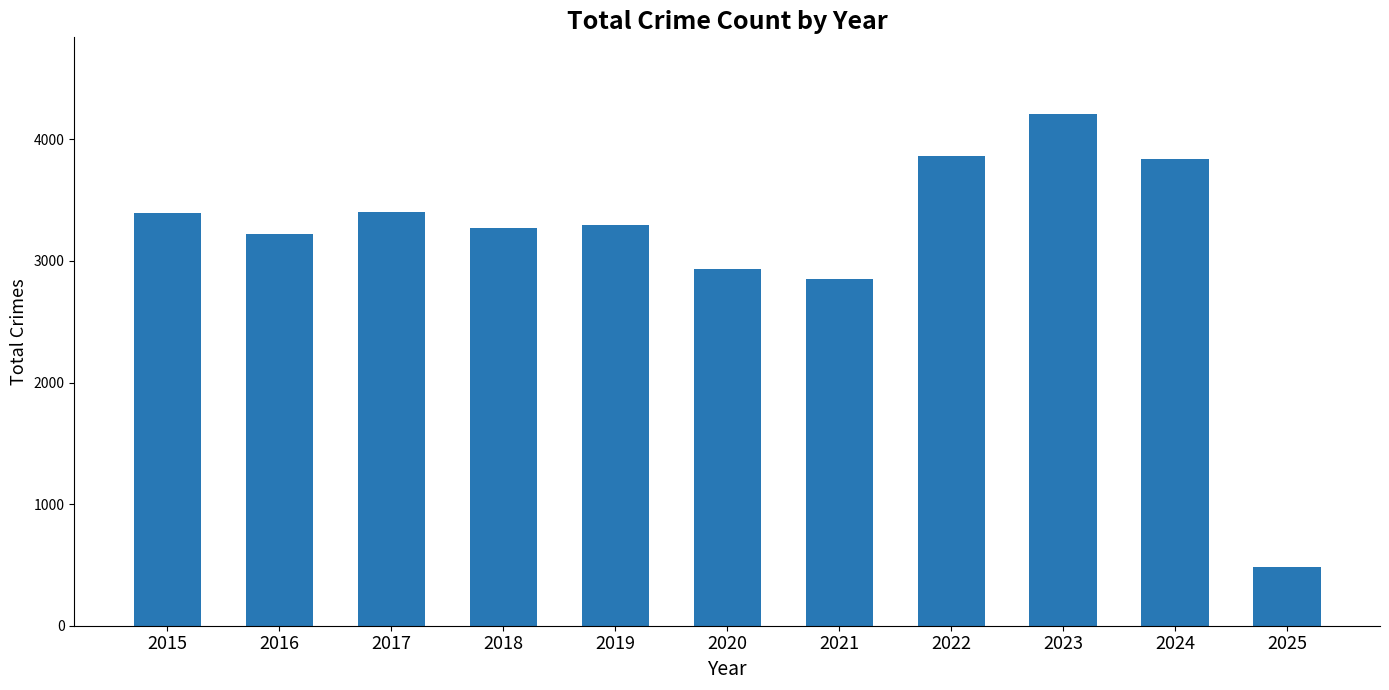

Read the value at 2016.

3218